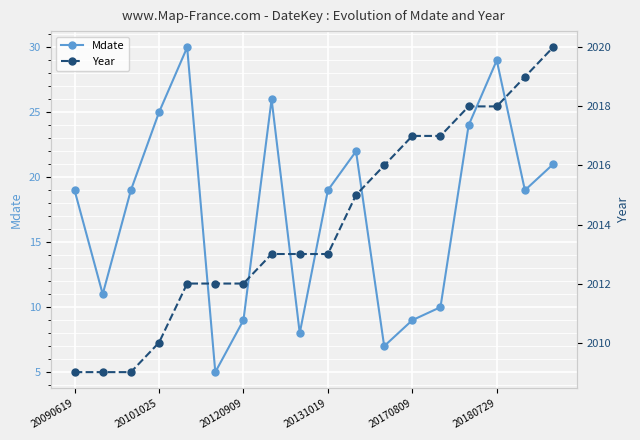

What is the minimum value for Mdate?

5